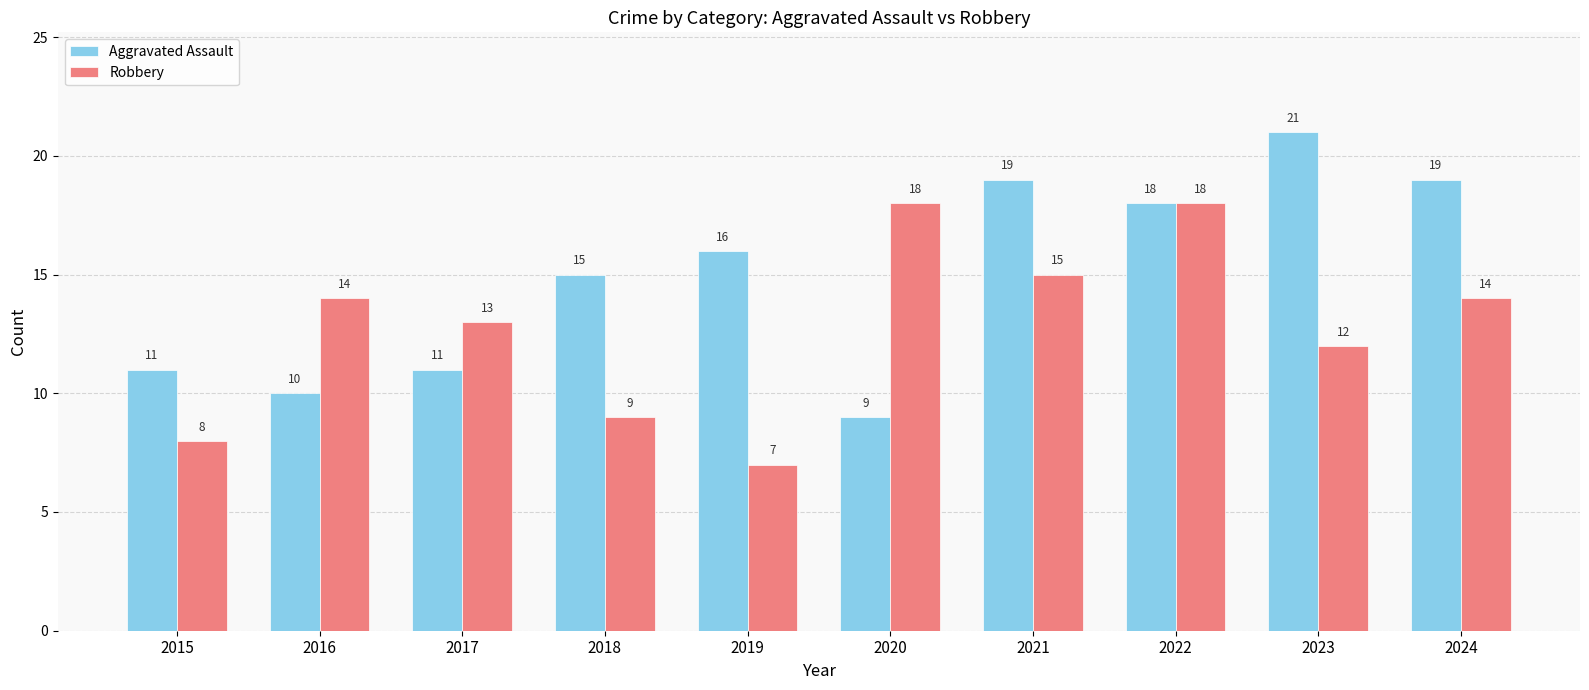

What are all the series names shown in the legend?

Aggravated Assault, Robbery